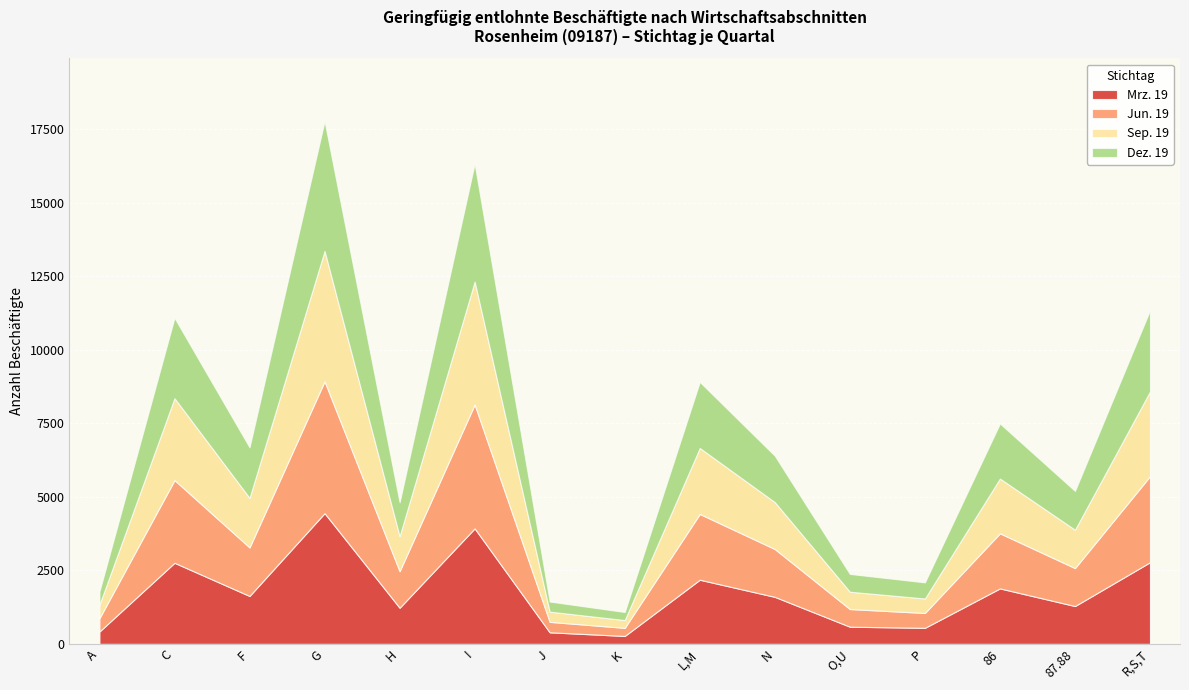

Reading left to right, what are all the values shown in this chart?

Mrz. 19: 420	2757	1629	4445	1228	3927	393	269	2181	1598	583	545	1886	1286	2776
Jun. 19: 452	2812	1650	4485	1242	4214	355	275	2236	1626	601	505	1873	1290	2926
Sep. 19: 462	2786	1685	4434	1192	4180	348	265	2245	1596	589	493	1863	1305	2882
Dez. 19: 448	2732	1720	4414	1152	4010	343	274	2246	1578	605	548	1872	1321	2762